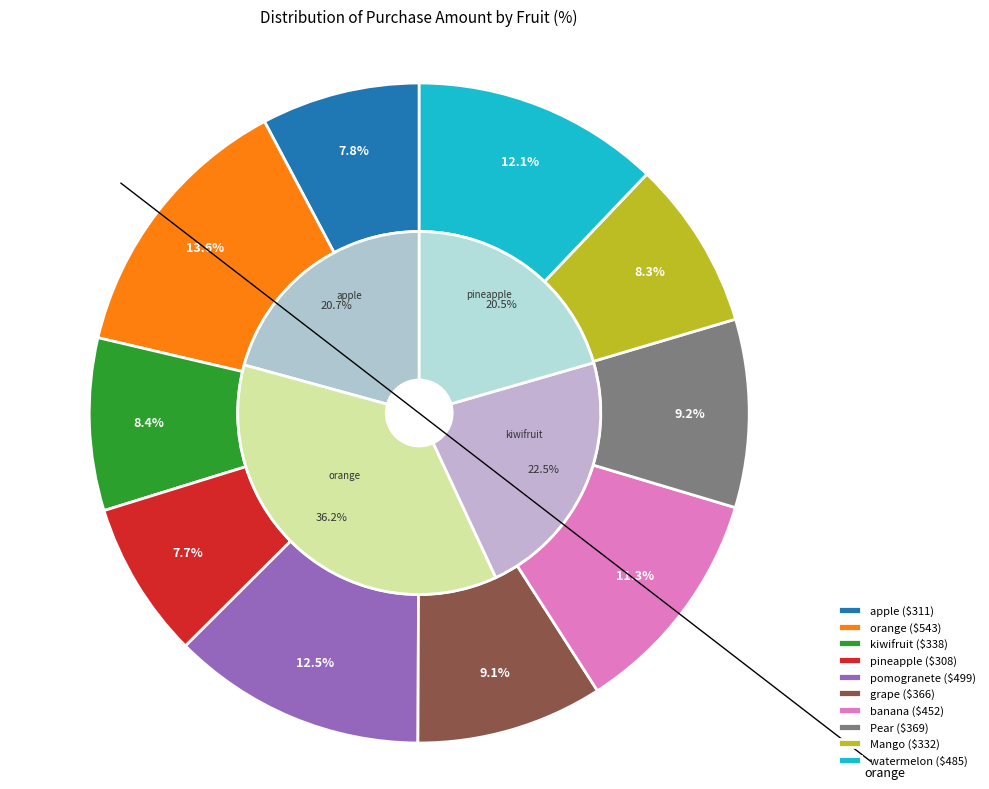

What percentage is NOT represented by kiwifruit?

91.6%